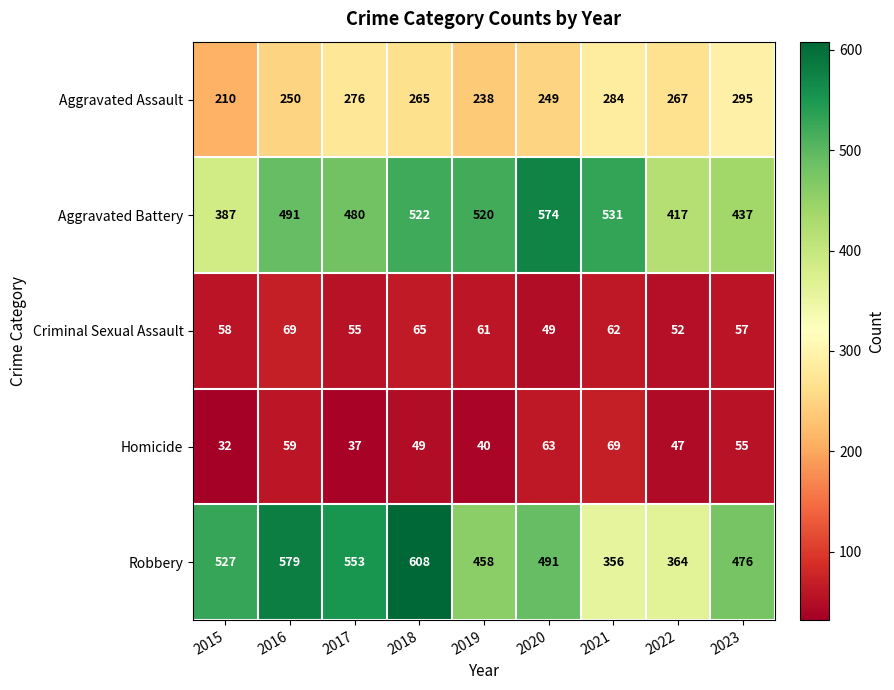

The value of Aggravated Assault at 2015 is 210. True or false?

True